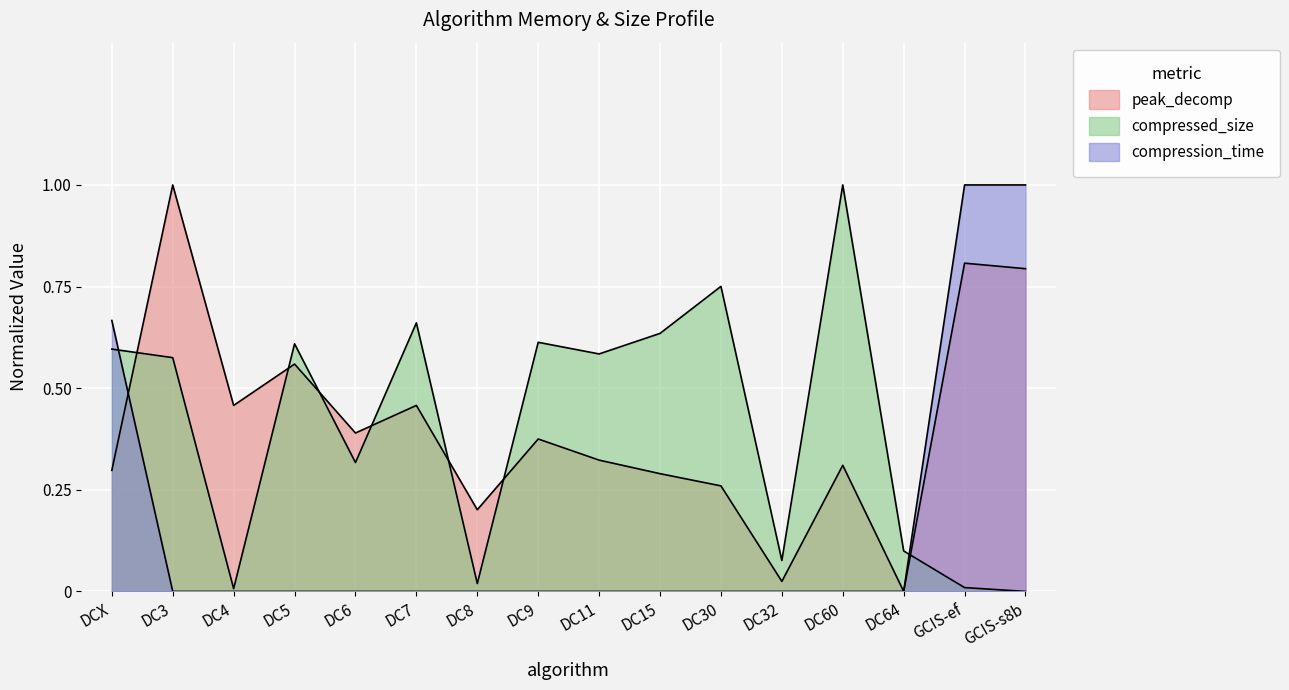

Where do compressed_size and compression_time first cross each other?

DCX and DC3